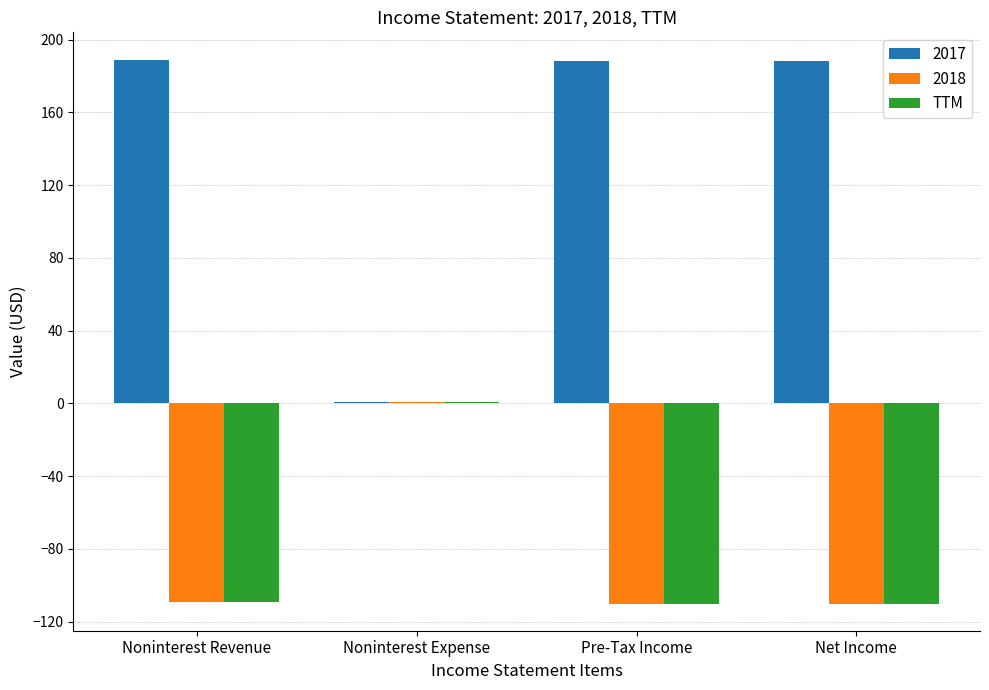

Is it true that TTM equals -27 at Net Income?

False